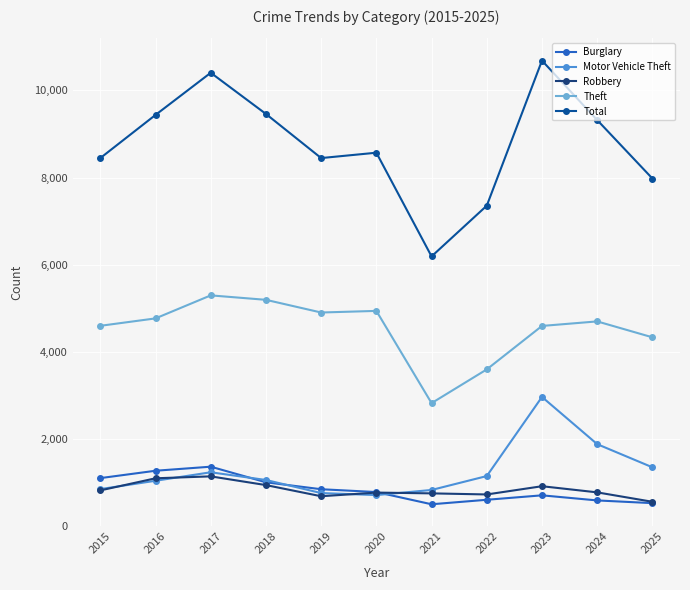

At which category does the chart reach its peak across all series?

2023